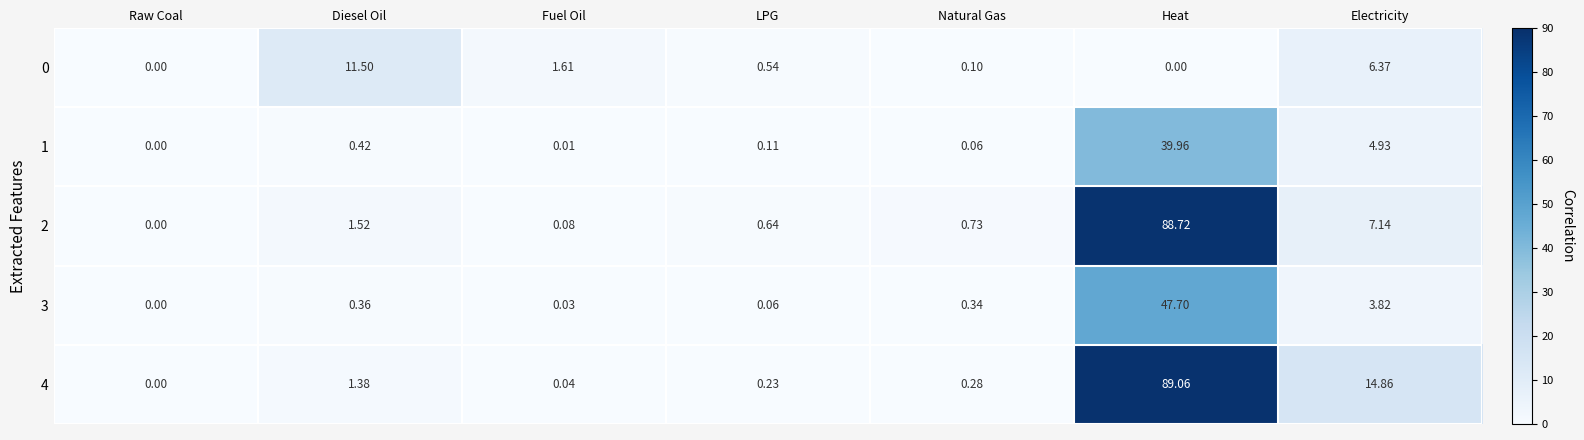

At which label is 3 closest to 23?

Electricity